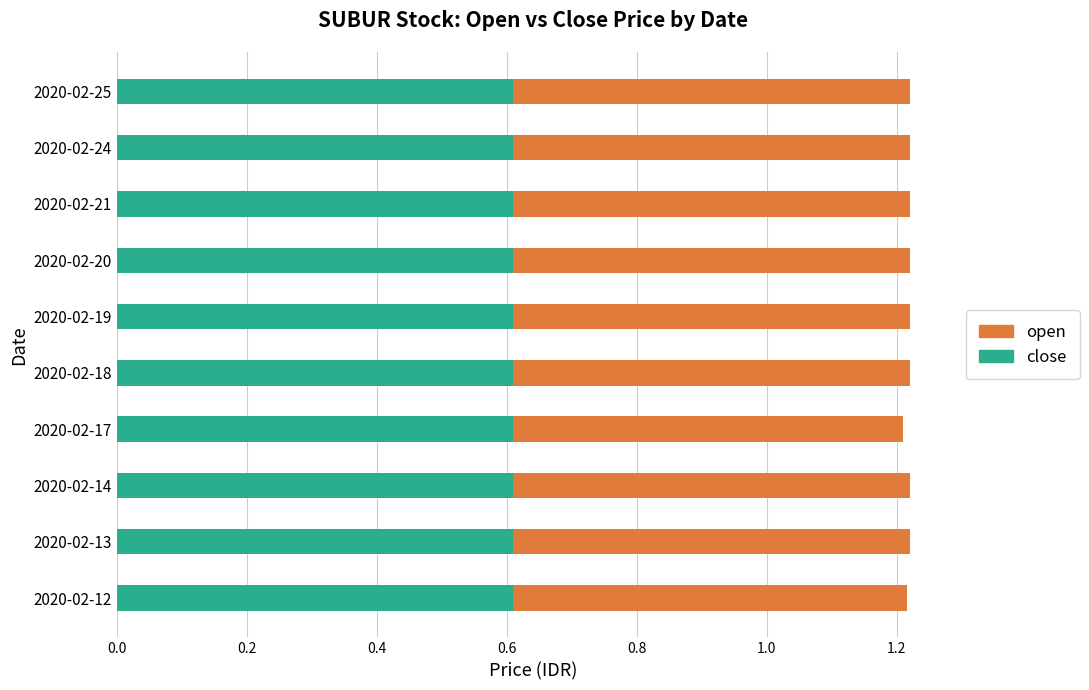

What is the lowest value of the close series?

0.6